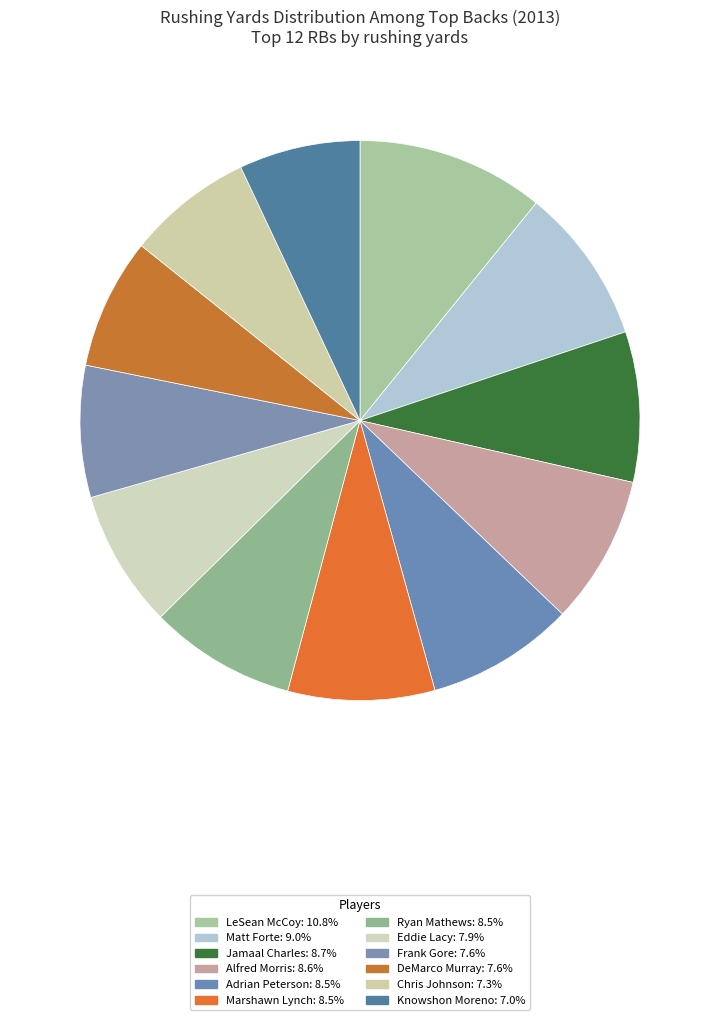

How many segments does this pie chart have?

12